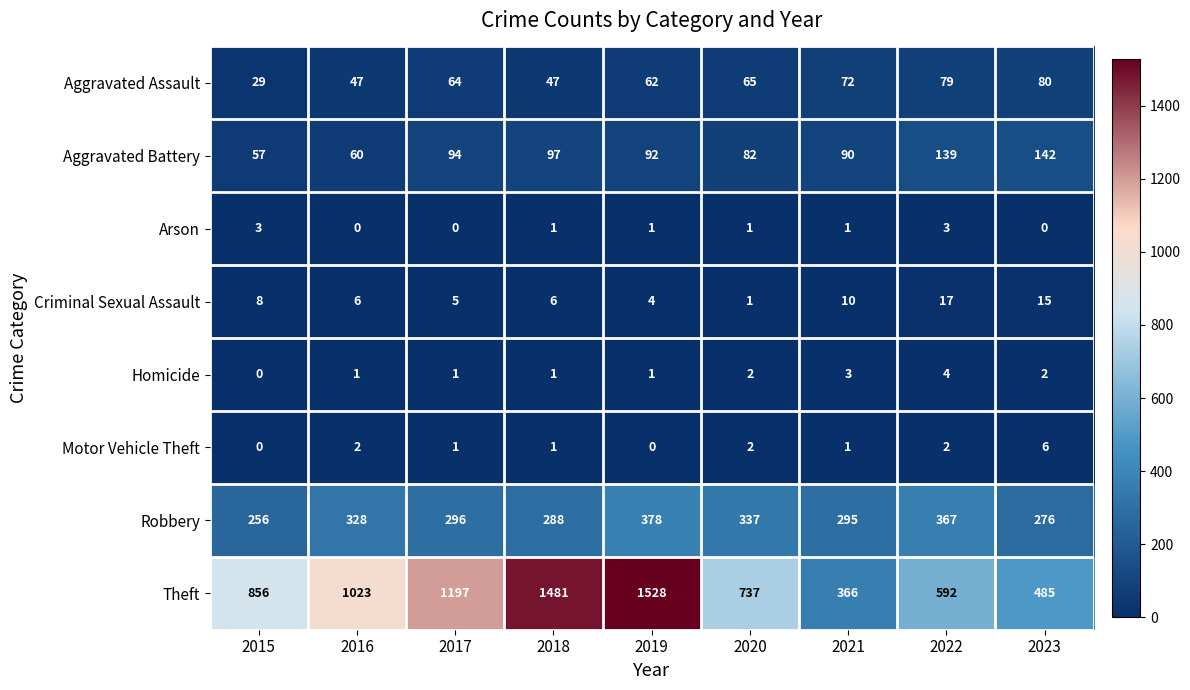

The value of Criminal Sexual Assault at 2019 is 4. True or false?

True